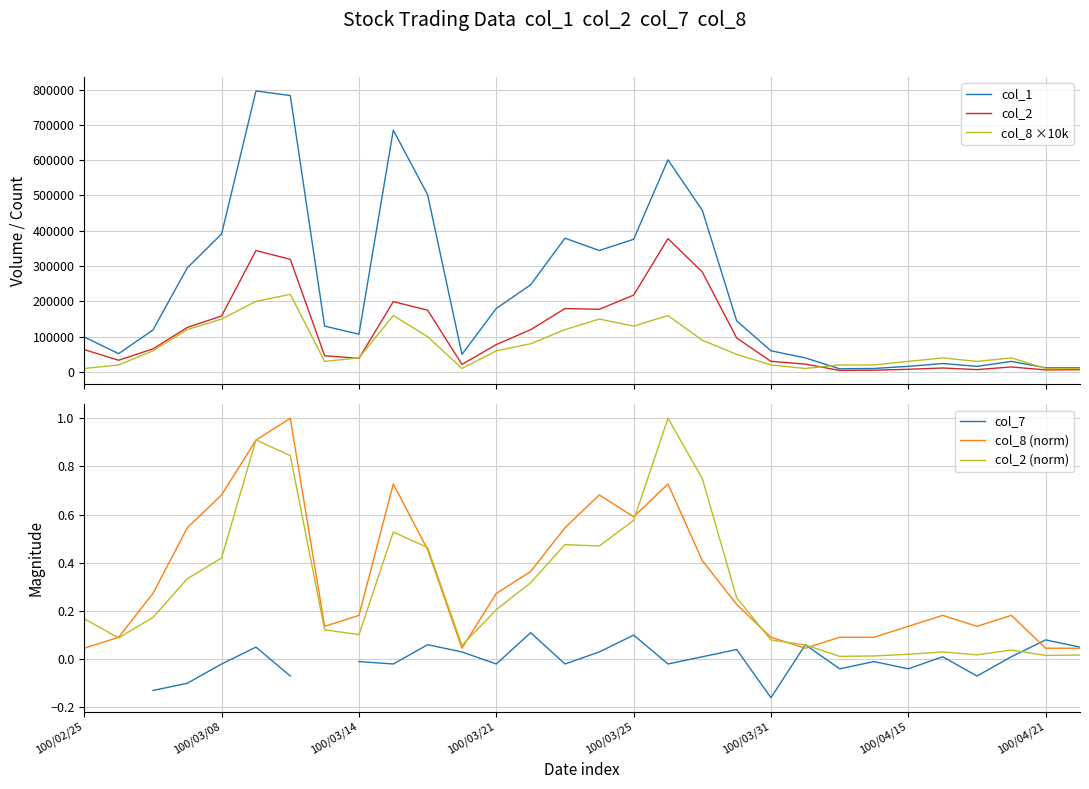

Is this an area chart (filled region under the line)?

No